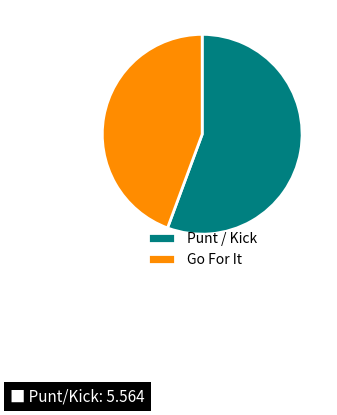

Combined, do Punt / Kick and Go For It account for over 50%?

Yes